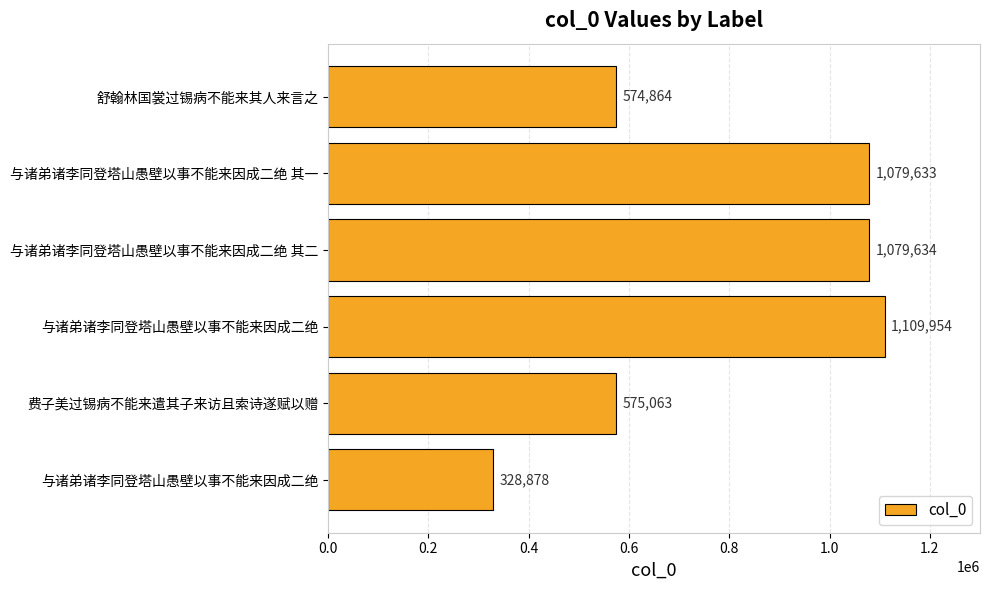

How many values are below 1079633?

3